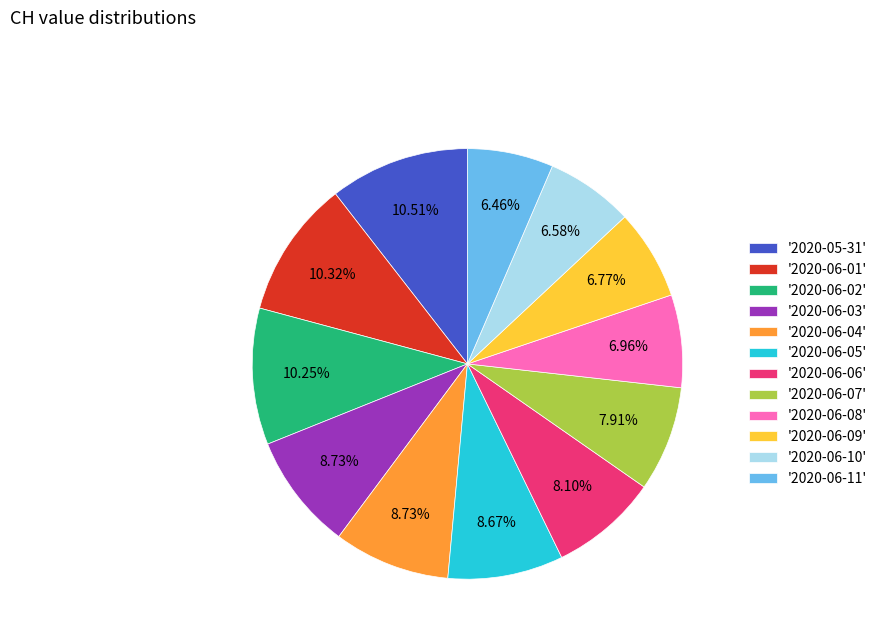

Is there a majority slice in this chart?

No